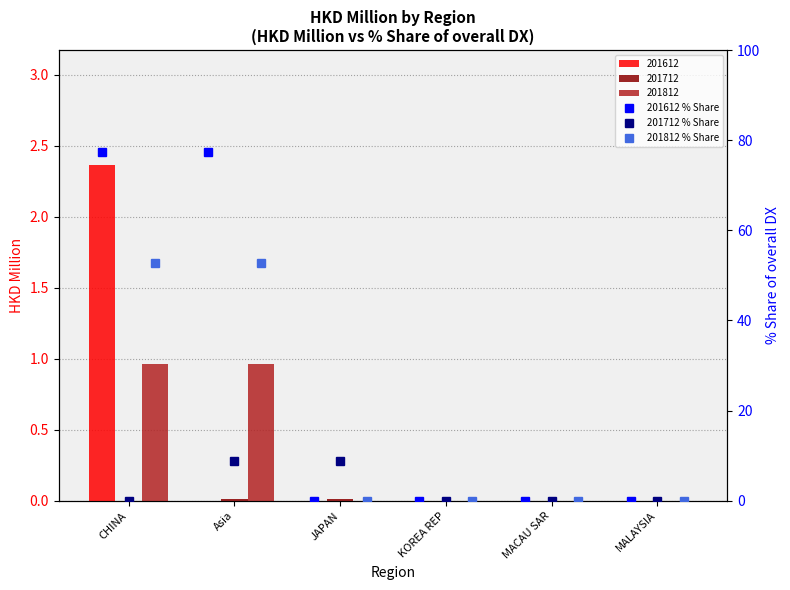

Rank the categories by 201612 % Share value from lowest to highest.

JAPAN, KOREA REP, MACAU SAR, MALAYSIA, CHINA, Asia